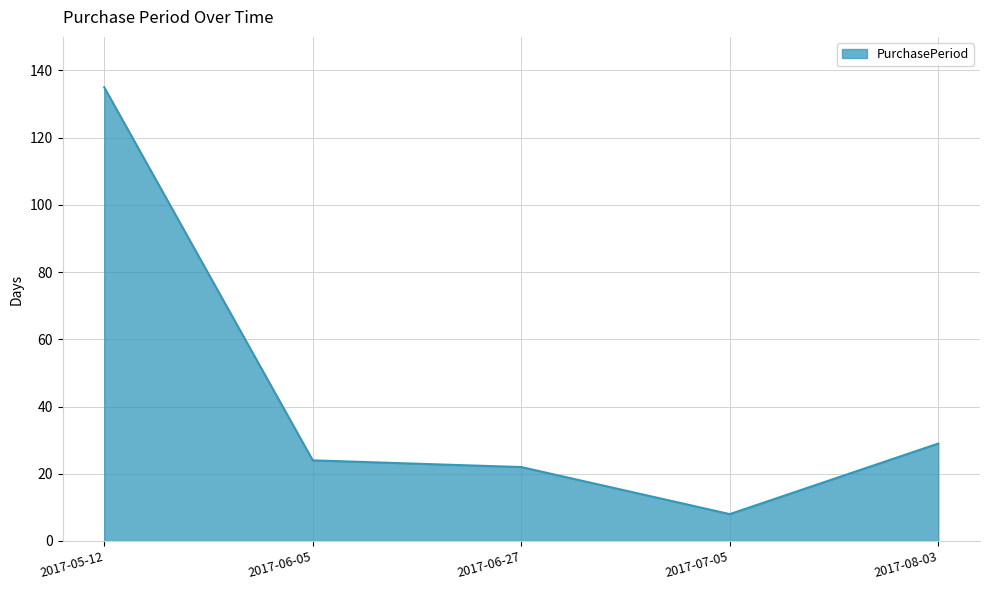

How many distinct data groups are displayed?

1